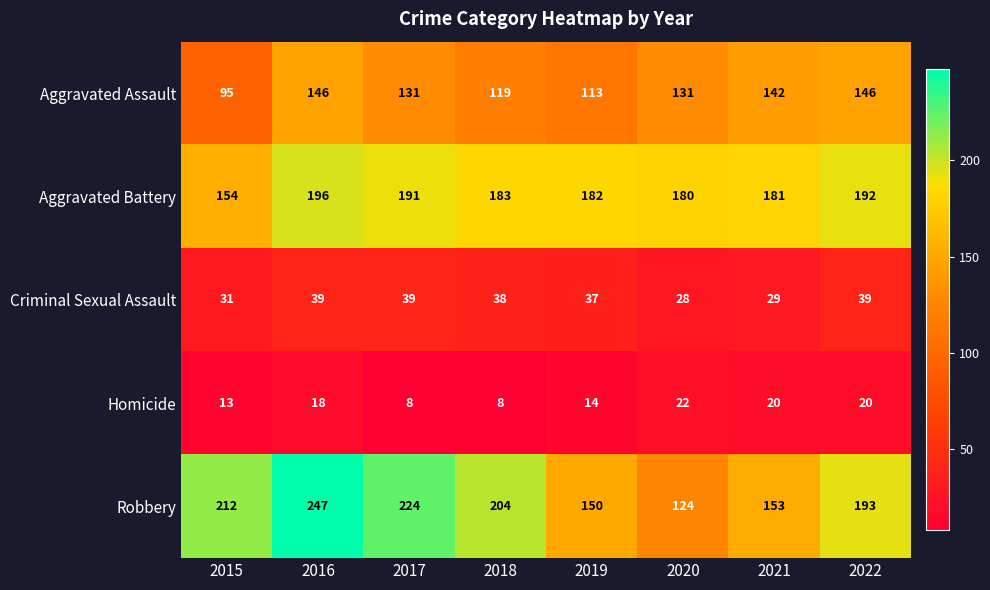

Is it true that Robbery equals 193 at 2022?

True